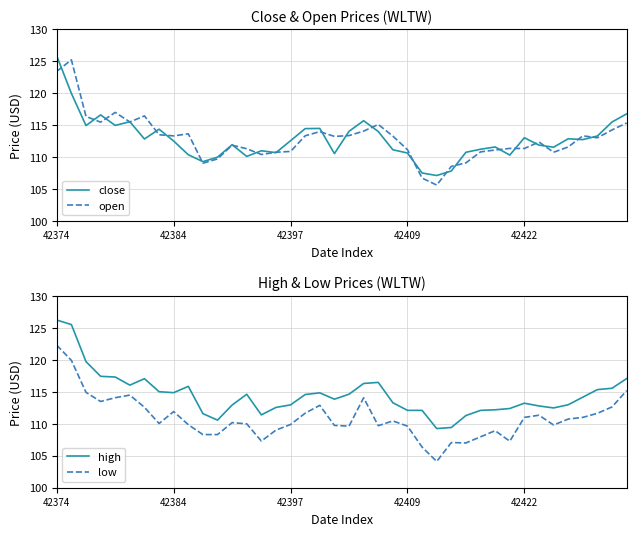

What is the minimum value for low?

104.1